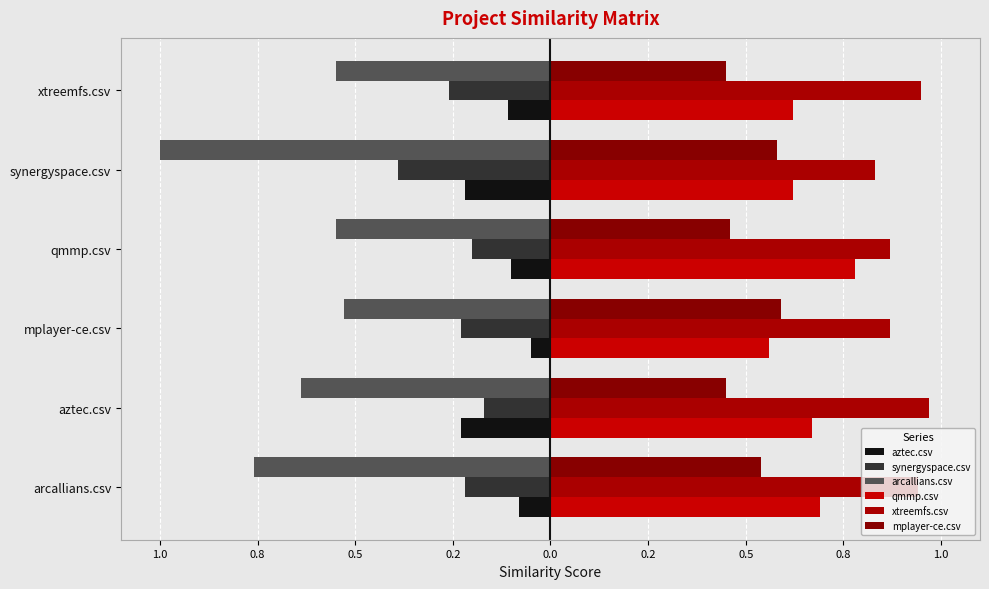

Where is arcallians.csv nearest to the value 0?

mplayer-ce.csv